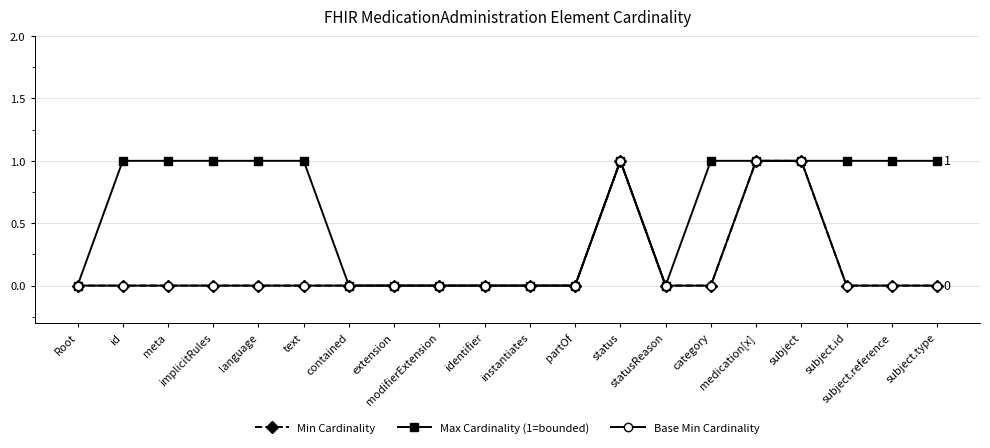

Reading right to left, list all the values displayed in this chart.

Min Cardinality: 0	0	0	1	1	0	0	1	0	0	0	0	0	0	0	0	0	0	0	0
Max Cardinality (1=bounded): 1	1	1	1	1	1	0	1	0	0	0	0	0	0	1	1	1	1	1	0
Base Min Cardinality: 0	0	0	1	1	0	0	1	0	0	0	0	0	0	0	0	0	0	0	0